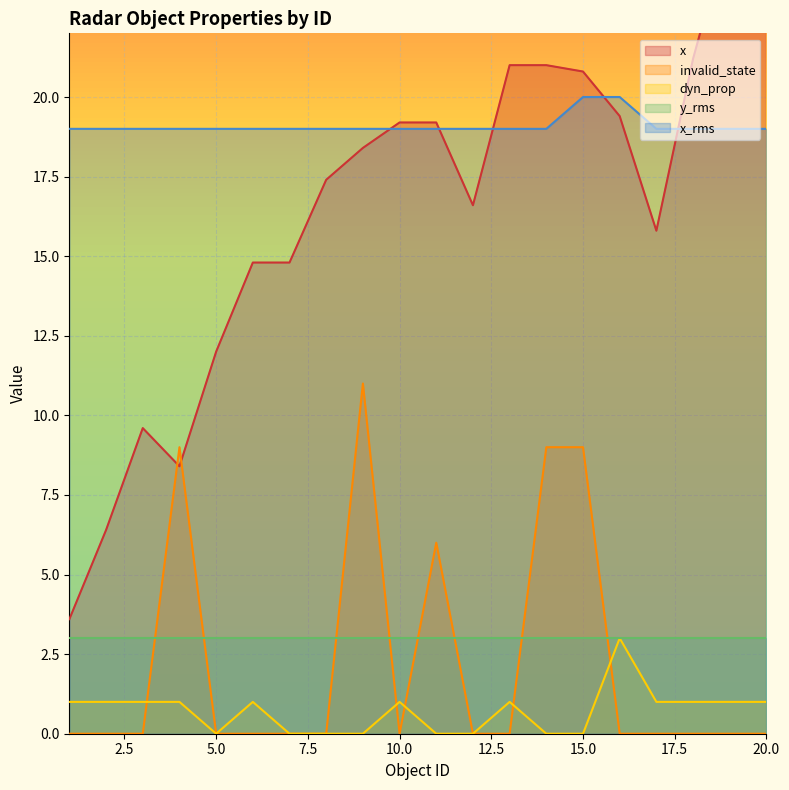

What is the highest value of the invalid_state series?

11